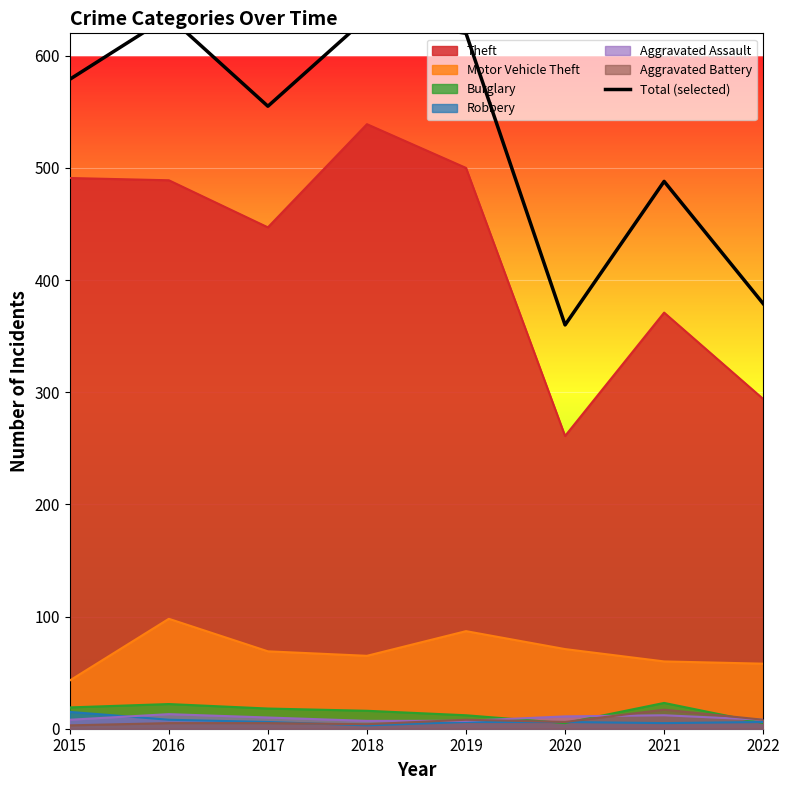

True or false: there are more than 2 points higher than both neighbors.

True